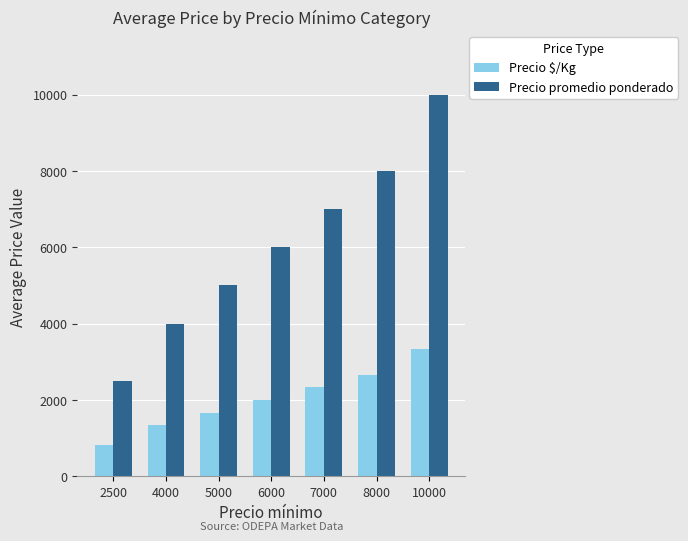

Between 2500 and 6000, which series saw the biggest shift?

Precio promedio ponderado